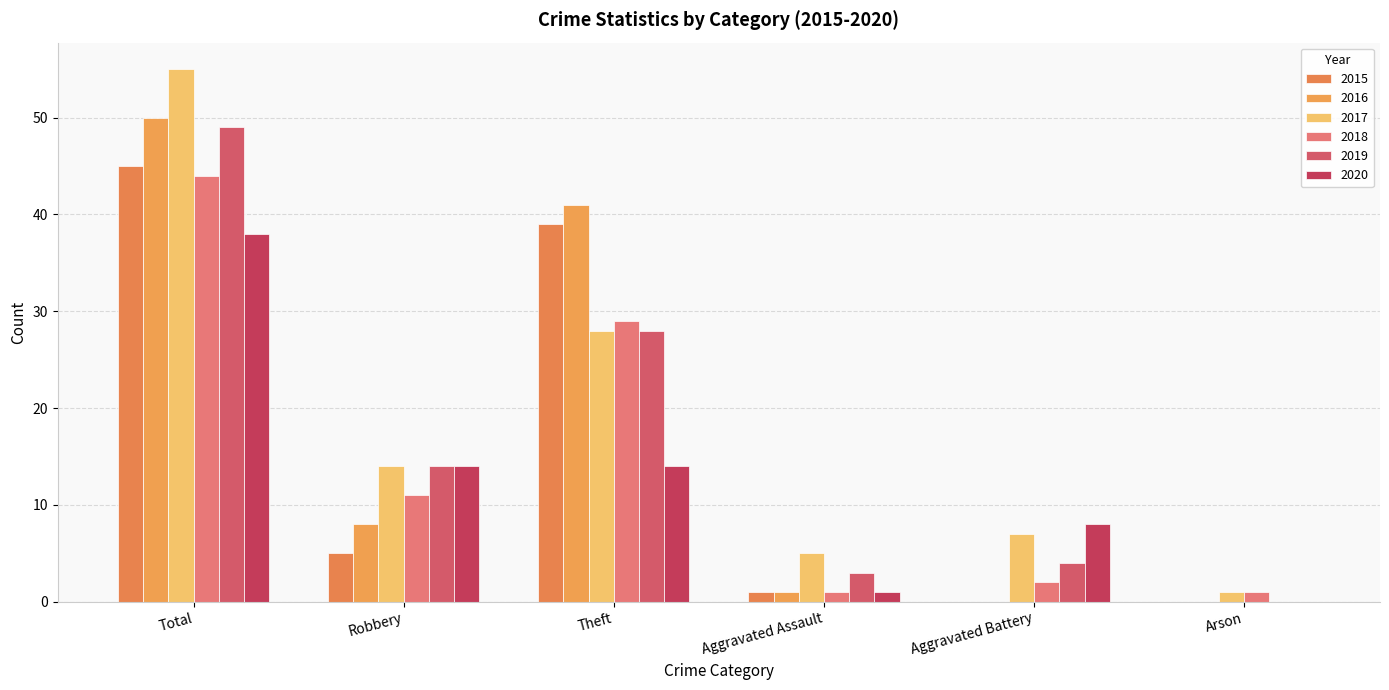

Does the chart contain stacked bars?

No